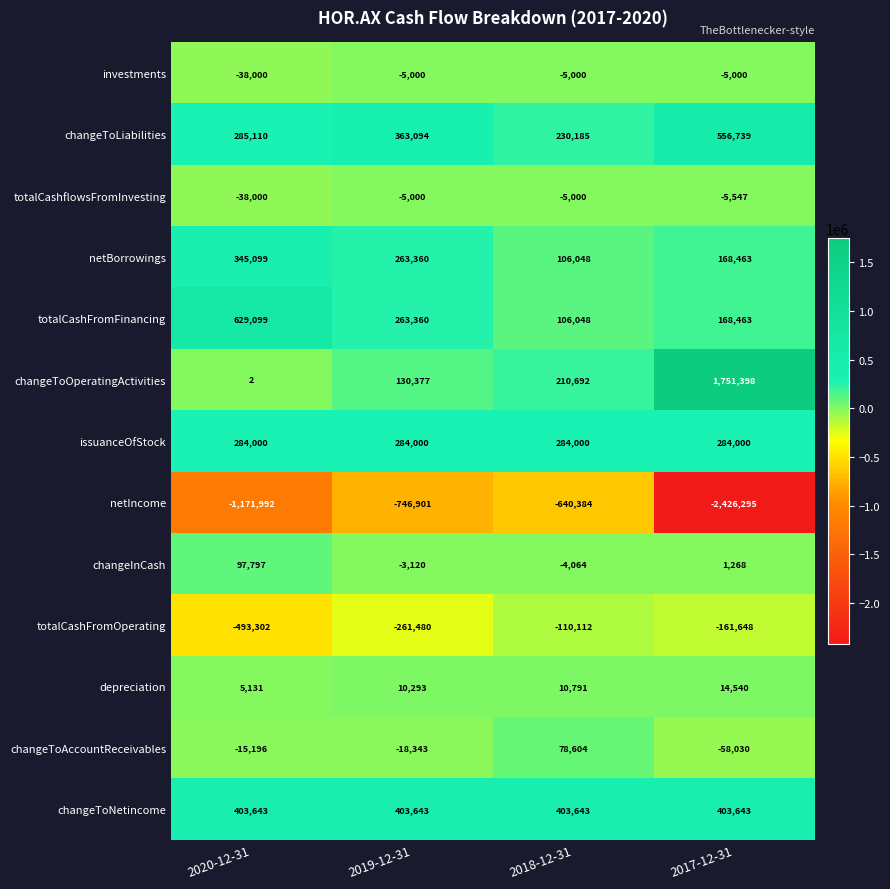

What is the difference between the changeToAccountReceivables values at 2017-12-31 and 2020-12-31?

42834